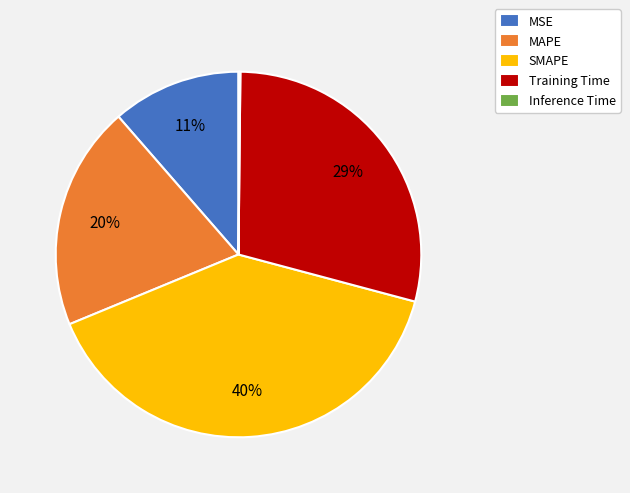

To the nearest percent, what portion does SMAPE represent?

40%